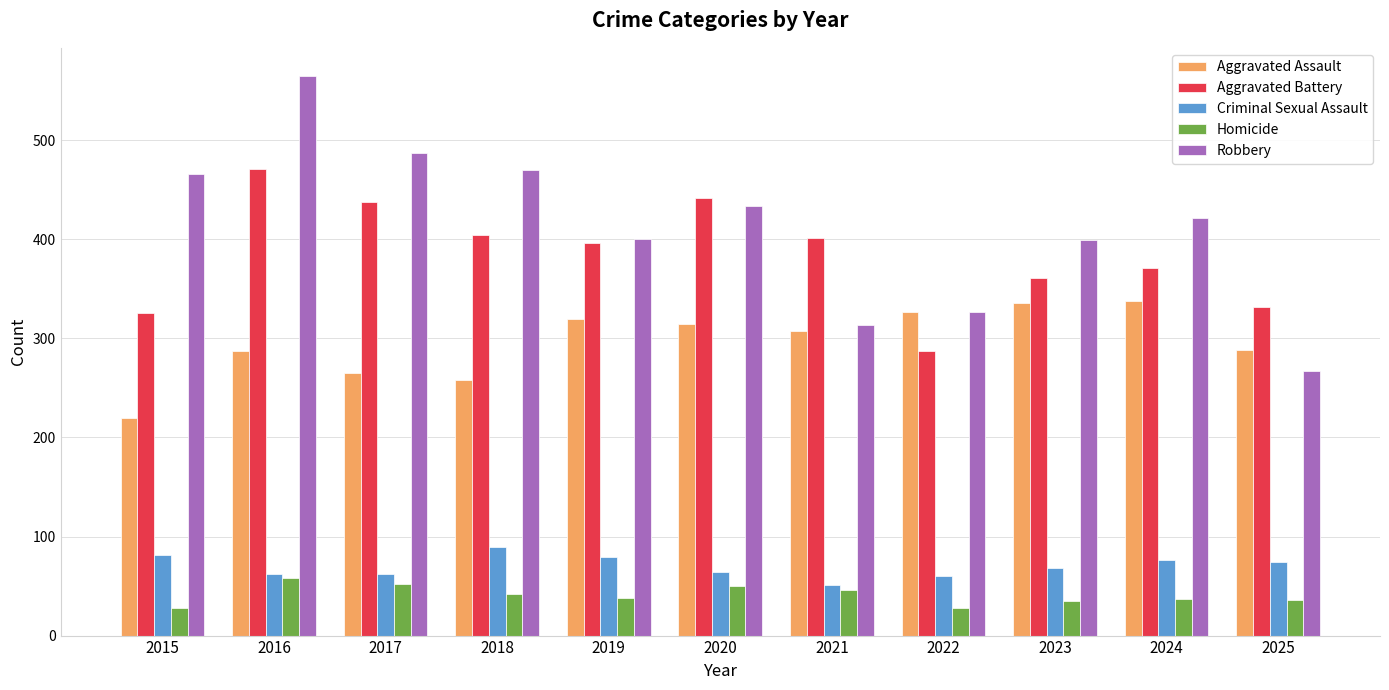

What is the sum of the Criminal Sexual Assault values at 2023 and 2019?

147